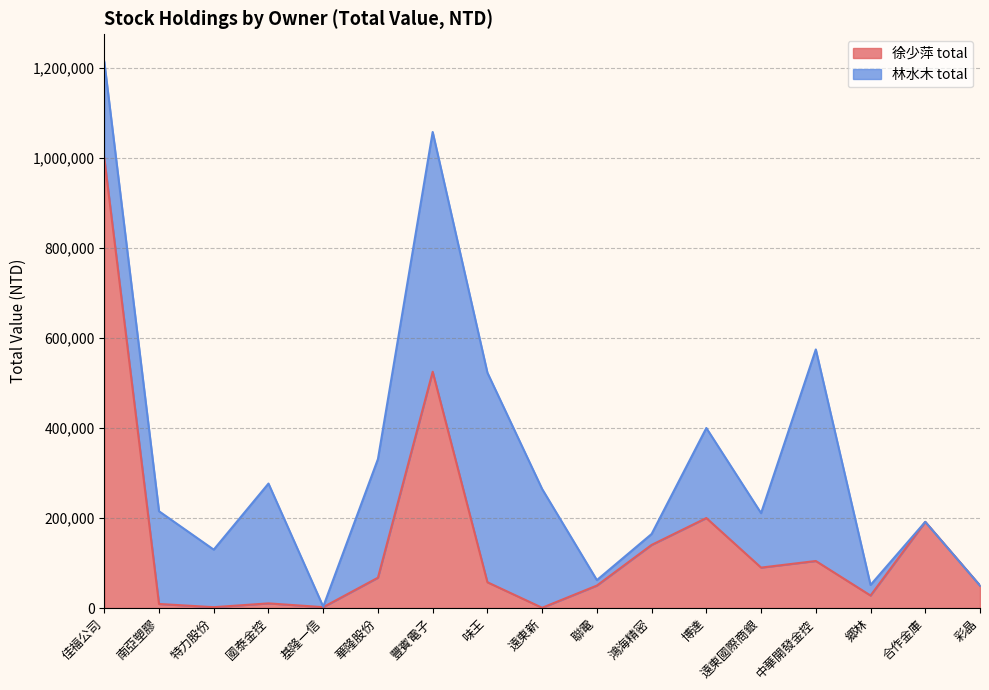

The chart shows a value of 57340 at 味王. True or false?

True